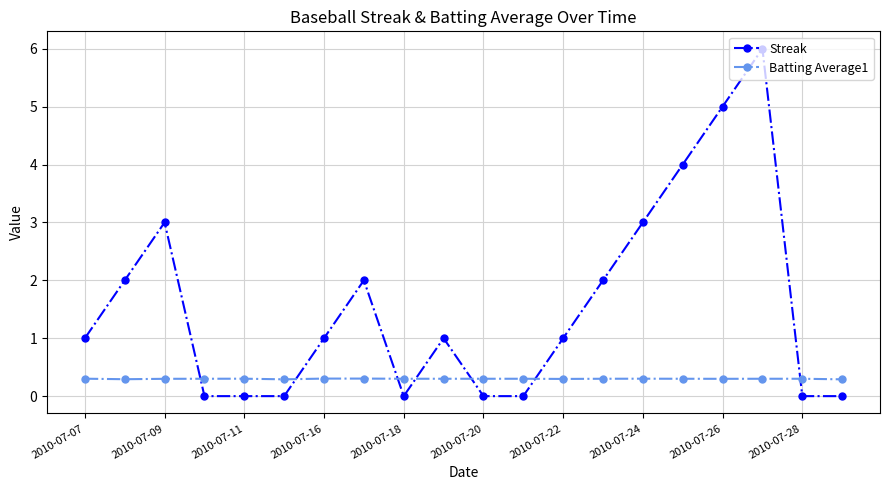

List the series in order of their overall mean, highest first.

Streak, Batting Average1